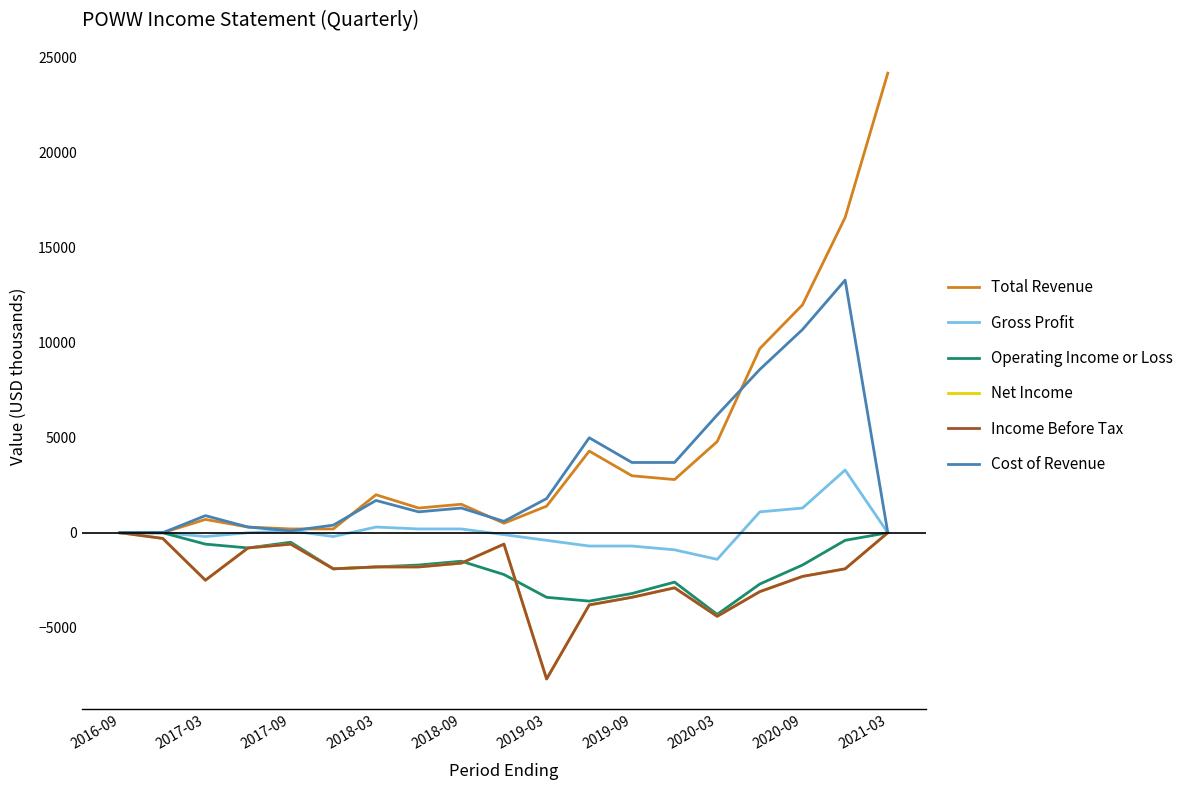

At which category is the sum across all series the highest?

17